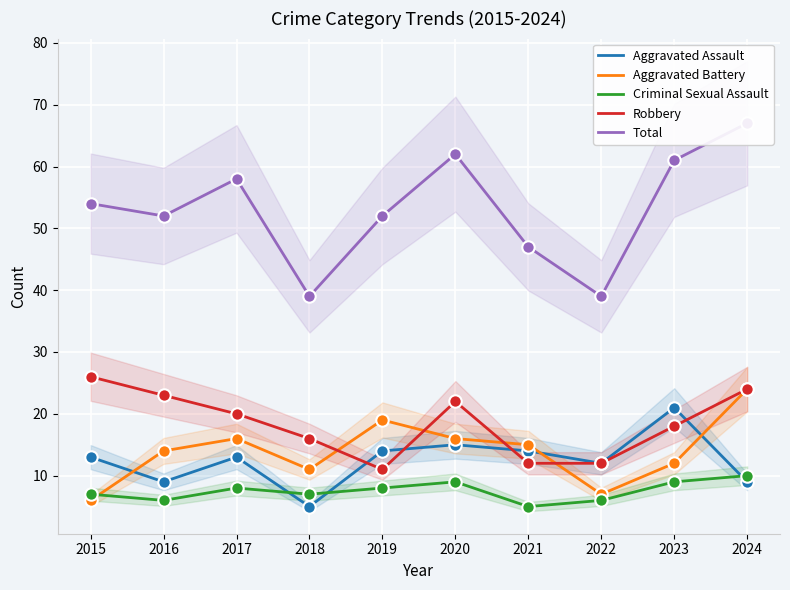

Is the value of Robbery at 2015 greater than the value of Aggravated Battery at 2019?

Yes